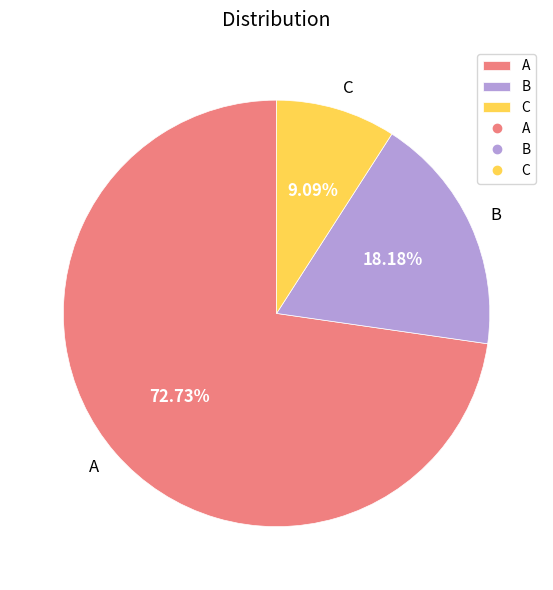

How much of the chart is everything except A?

27.3%